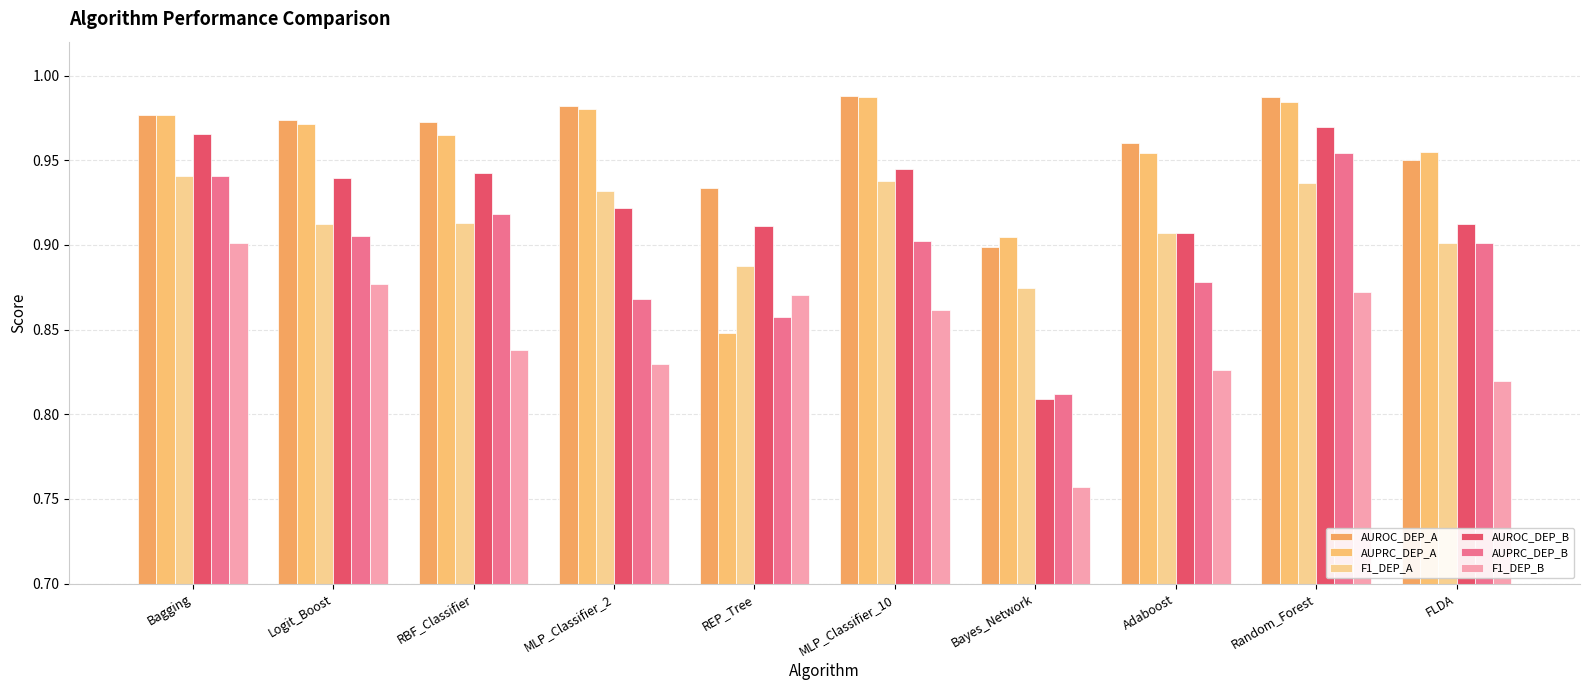

Is the value of AUROC_DEP_A at Logit_Boost greater than the value of AUPRC_DEP_B at Logit_Boost?

Yes